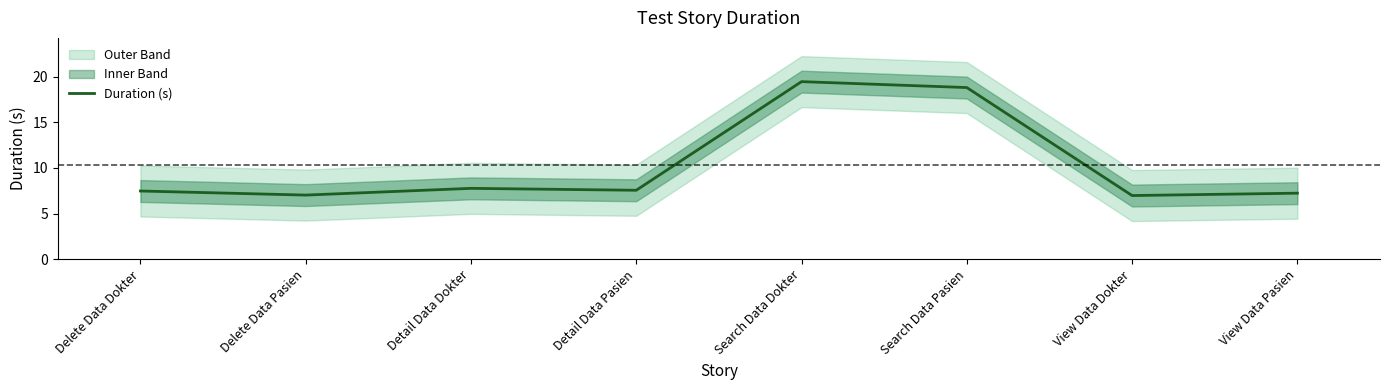

Is it true that the value at Detail Data Dokter is 13.5?

False